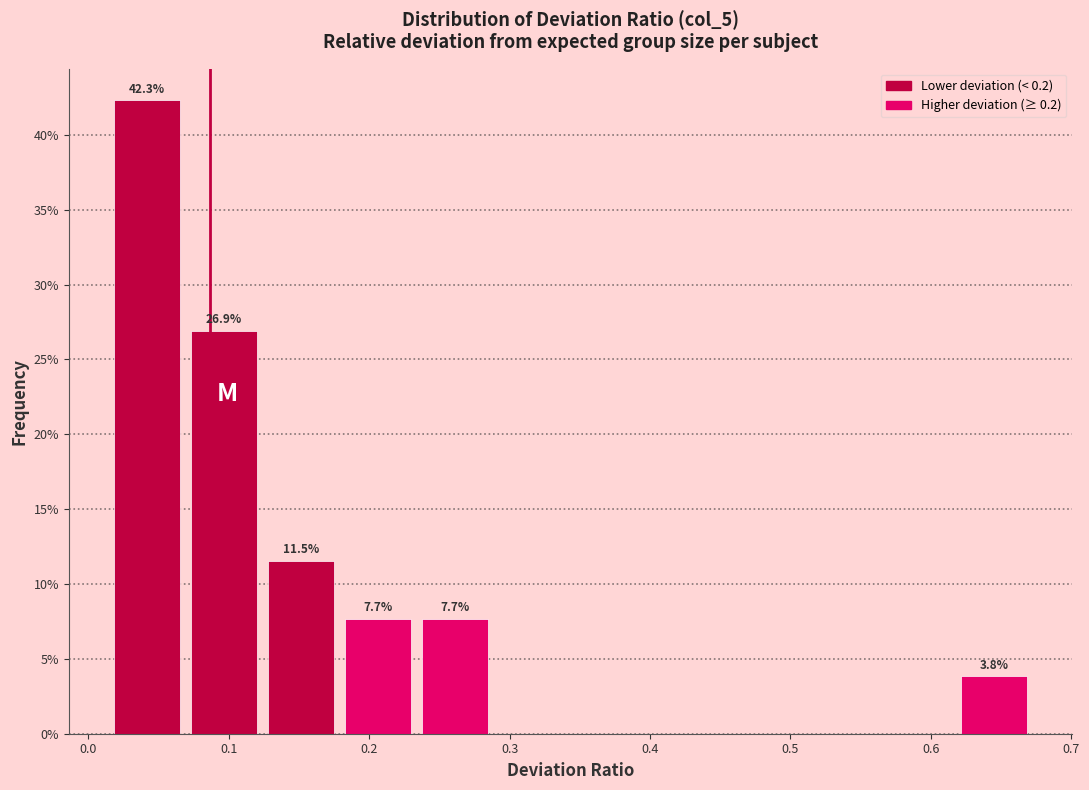

Which range on the x-axis has the tallest bar?

0.02 to 0.07